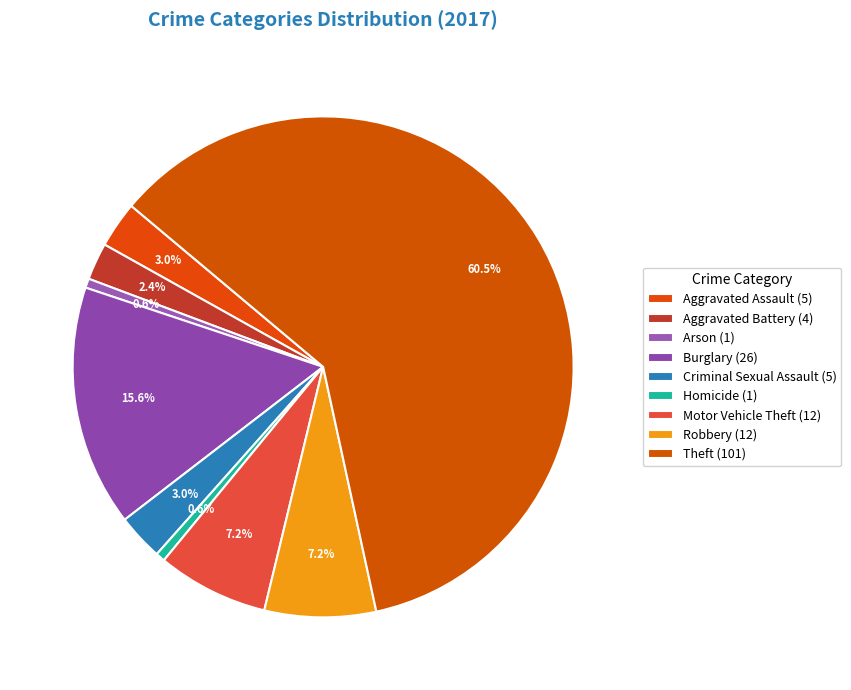

To the nearest percent, what is the combined percentage of Motor Vehicle Theft and Theft?

68%